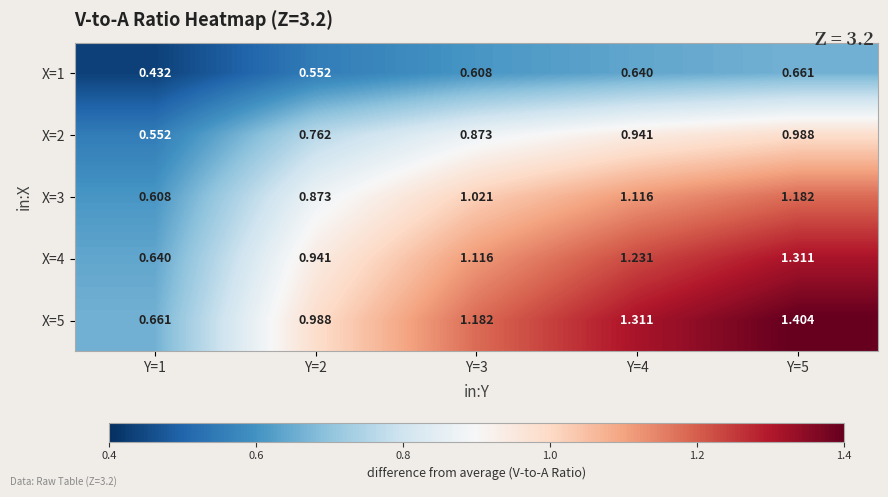

Reading left to right, what are all the values shown in this chart?

X=1: Y=1=0.4	Y=2=0.6	Y=3=0.6	Y=4=0.6	Y=5=0.7
X=2: Y=1=0.6	Y=2=0.8	Y=3=0.9	Y=4=0.9	Y=5=1.0
X=3: Y=1=0.6	Y=2=0.9	Y=3=1.0	Y=4=1.1	Y=5=1.2
X=4: Y=1=0.6	Y=2=0.9	Y=3=1.1	Y=4=1.2	Y=5=1.3
X=5: Y=1=0.7	Y=2=1.0	Y=3=1.2	Y=4=1.3	Y=5=1.4